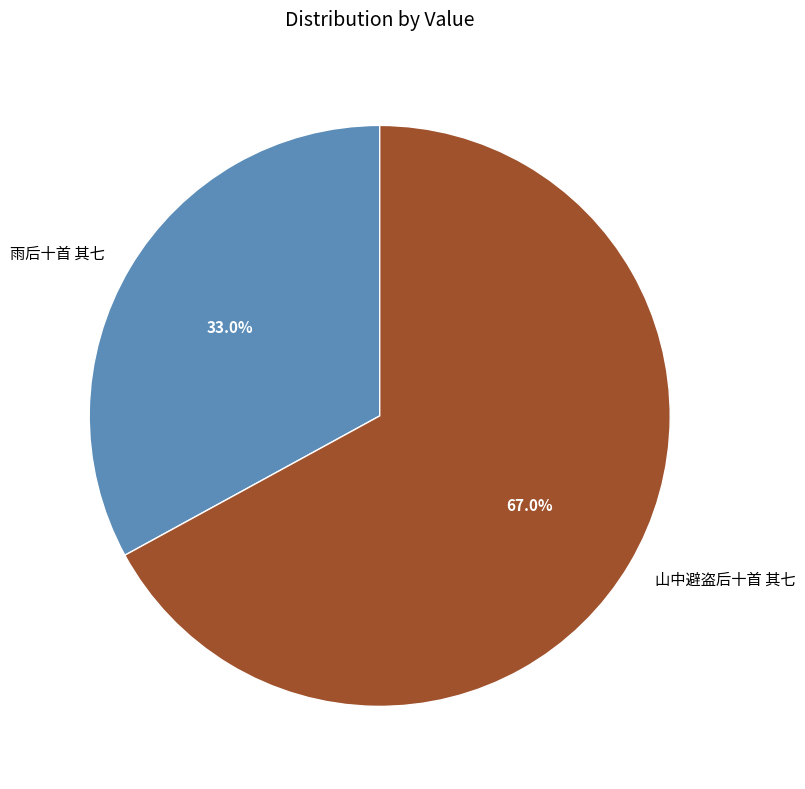

How many segments does this pie chart have?

2